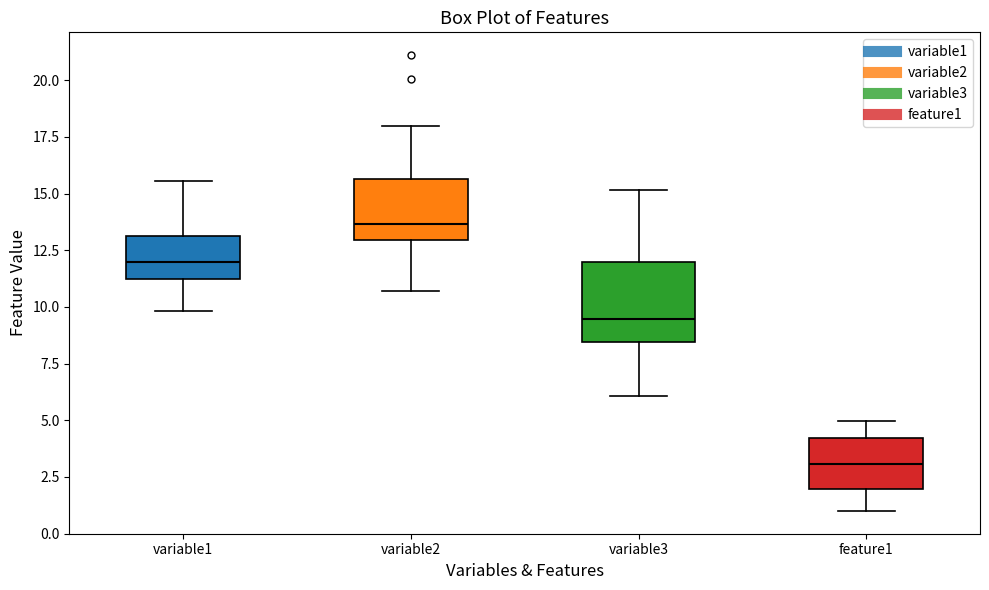

Reading left to right, transcribe this box plot: for each box, give where its median line is, the range the box spans, and where its two whiskers end, as read against the y-axis. The values are not printed on the chart, so give them approximately, as read against the axis.

variable1: median 12.0, box 11.0 to 13.0, whiskers 10.0 to 15.5
variable2: median 13.5, box 13.0 to 15.5, whiskers 10.5 to 18.0
variable3: median 9.5, box 8.5 to 12.0, whiskers 6.0 to 15.0
feature1: median 3.0, box 2.0 to 4.0, whiskers 1.0 to 5.0